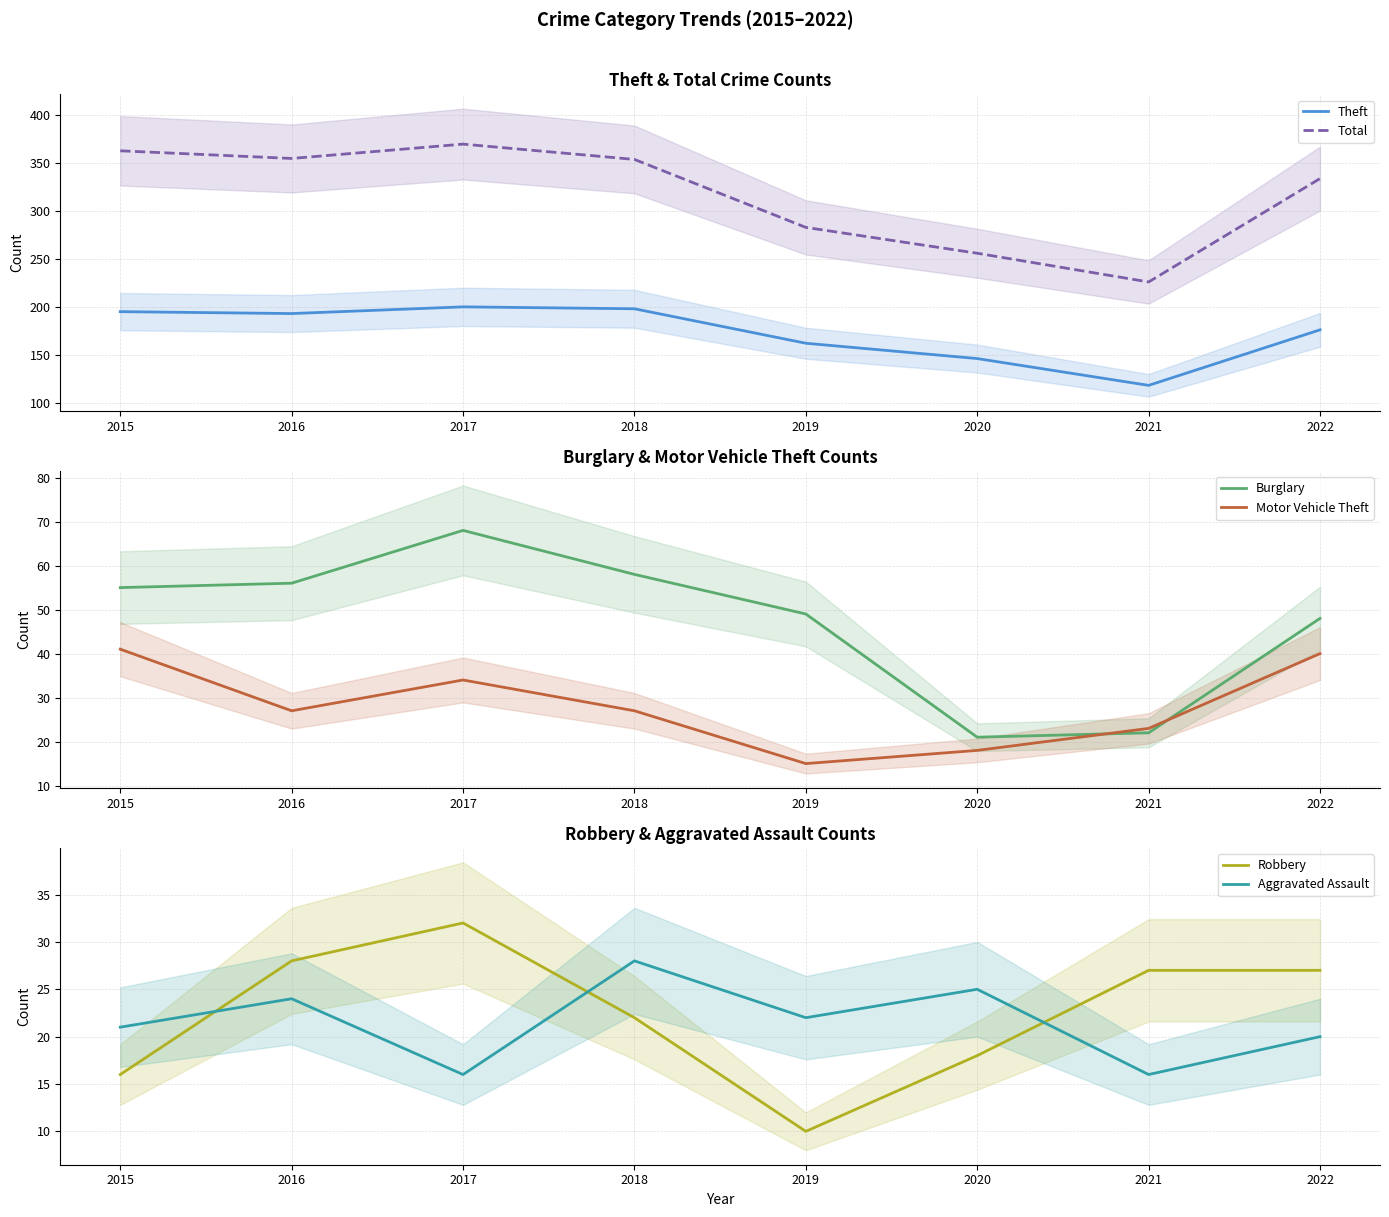

Between 2020 and 2015, which is larger?

2015